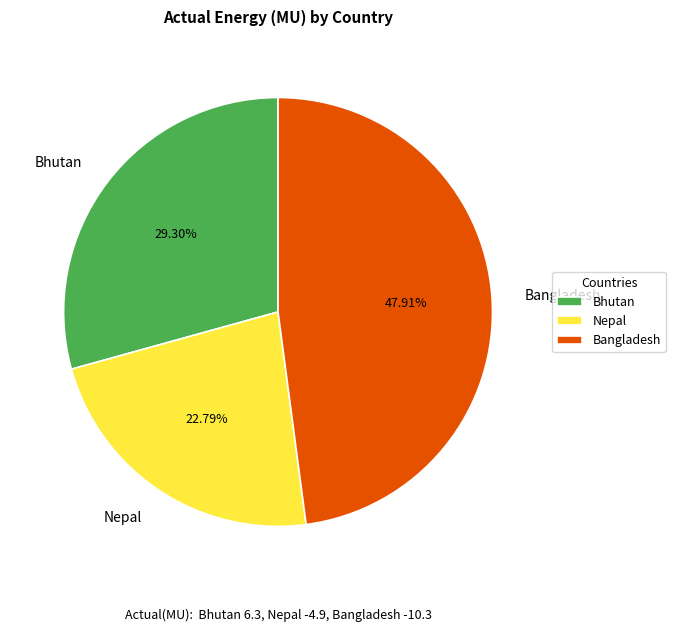

Does Nepal account for over 50% of the chart?

No